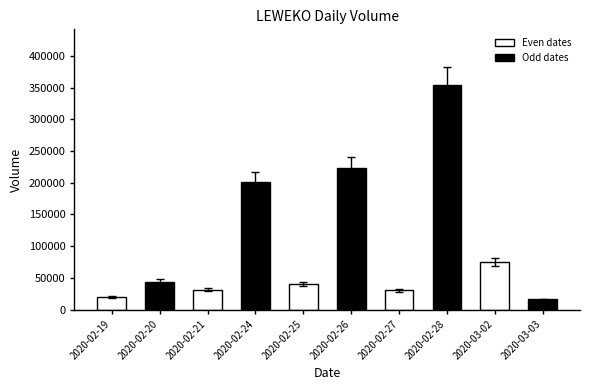

At which label is Odd dates closest to 184750?

2020-02-21